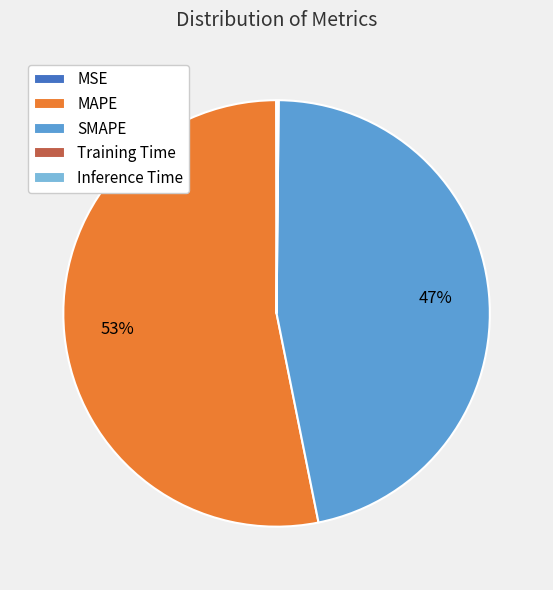

Is MAPE the majority of the pie?

Yes